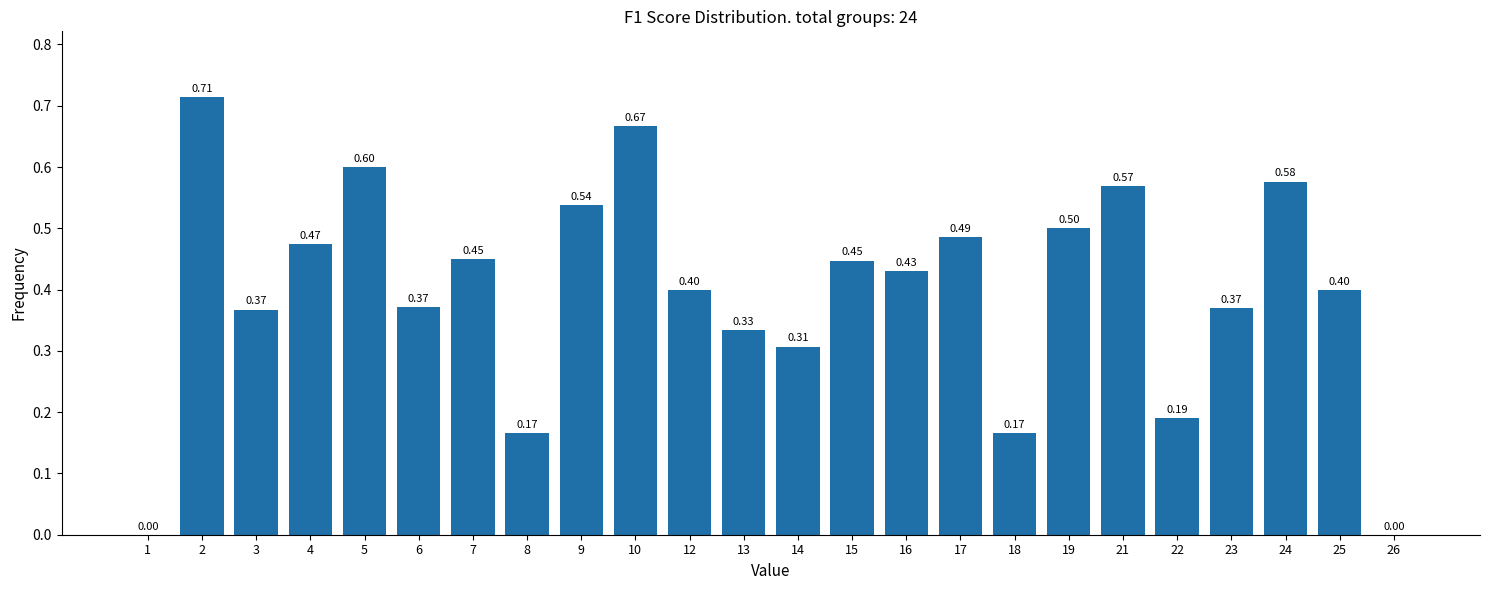

What is the sum of the values at 9 and 24?

1.1